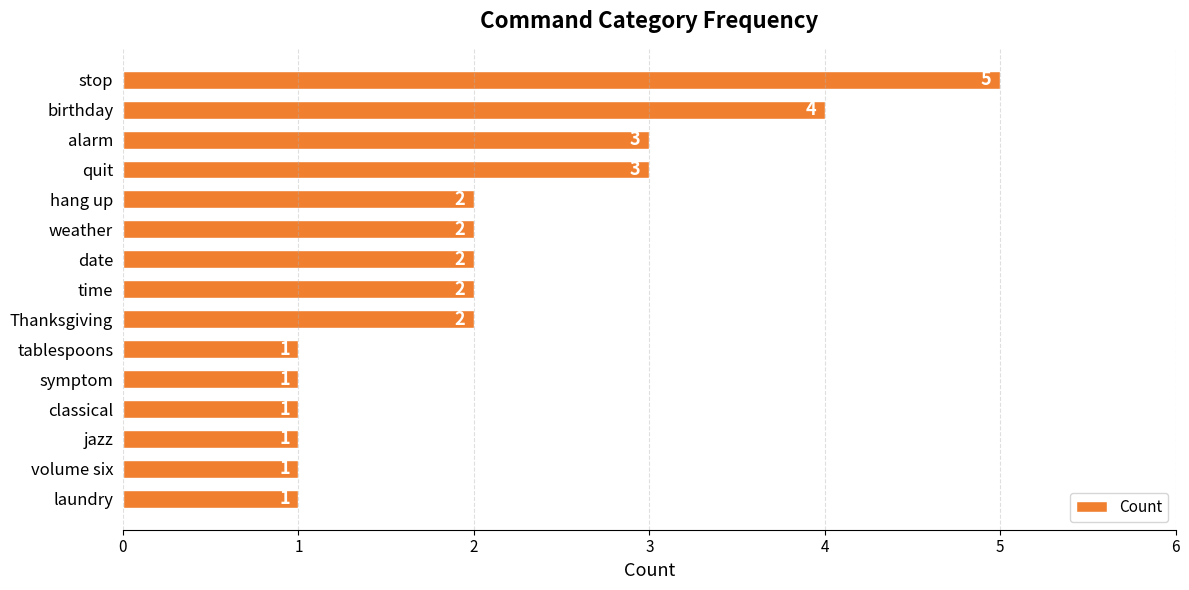

Does the chart contain stacked bars?

No